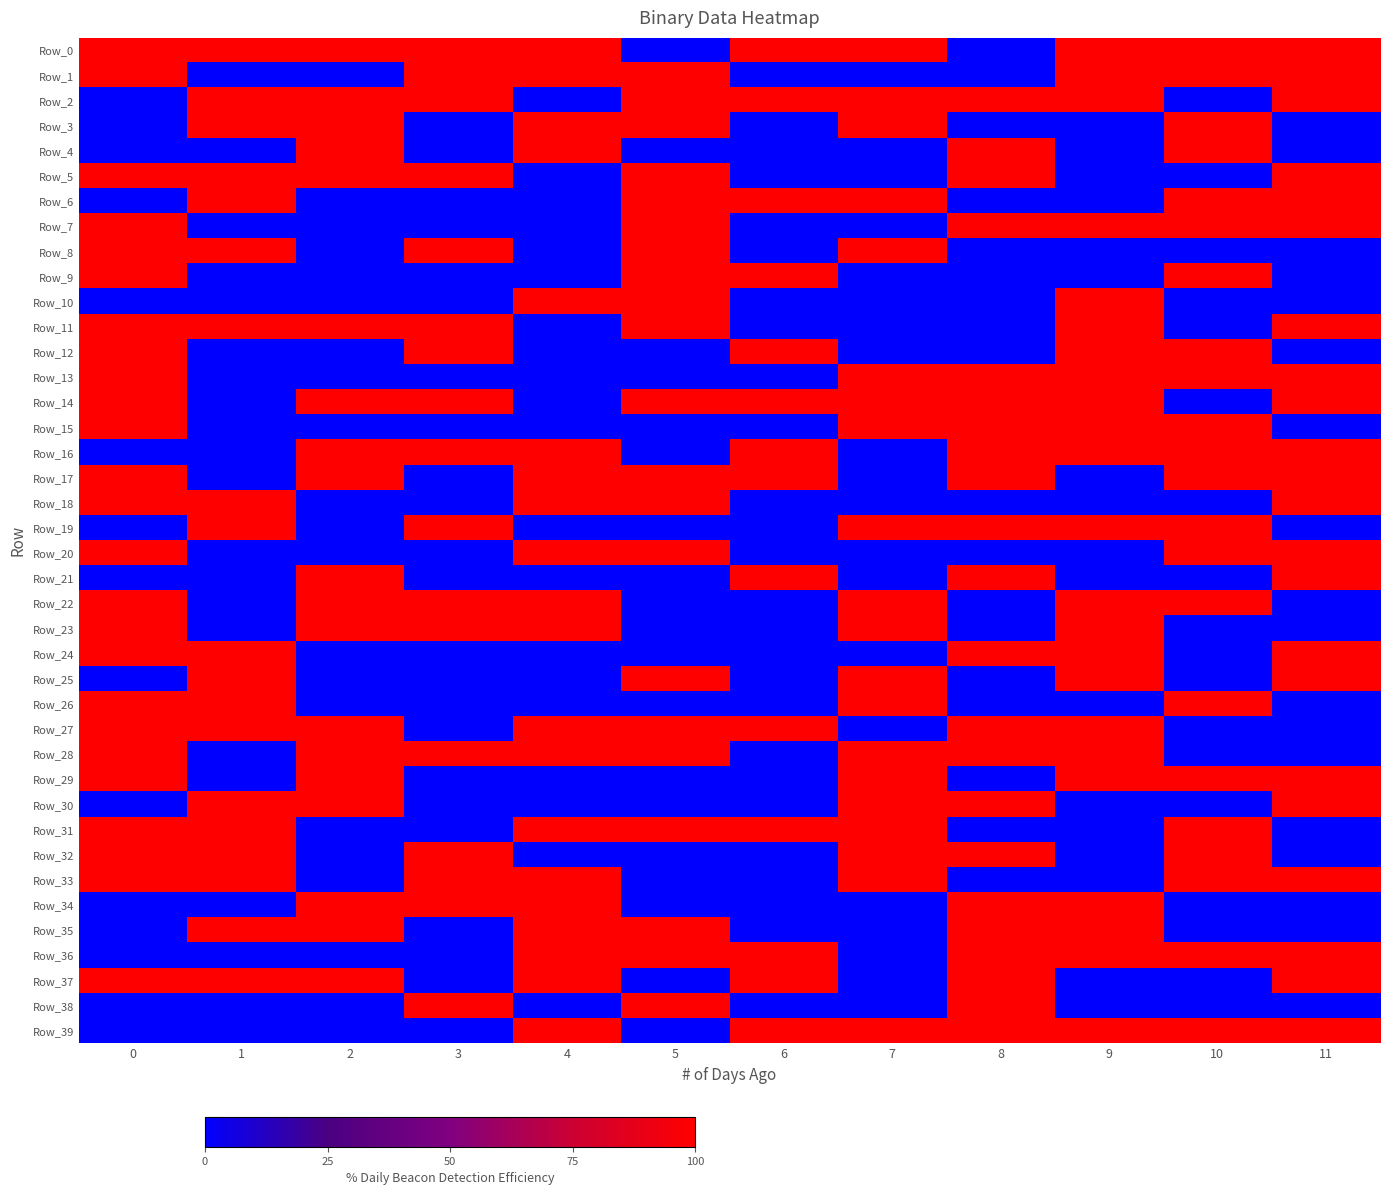

At which category does the chart reach its minimum across all series?

5